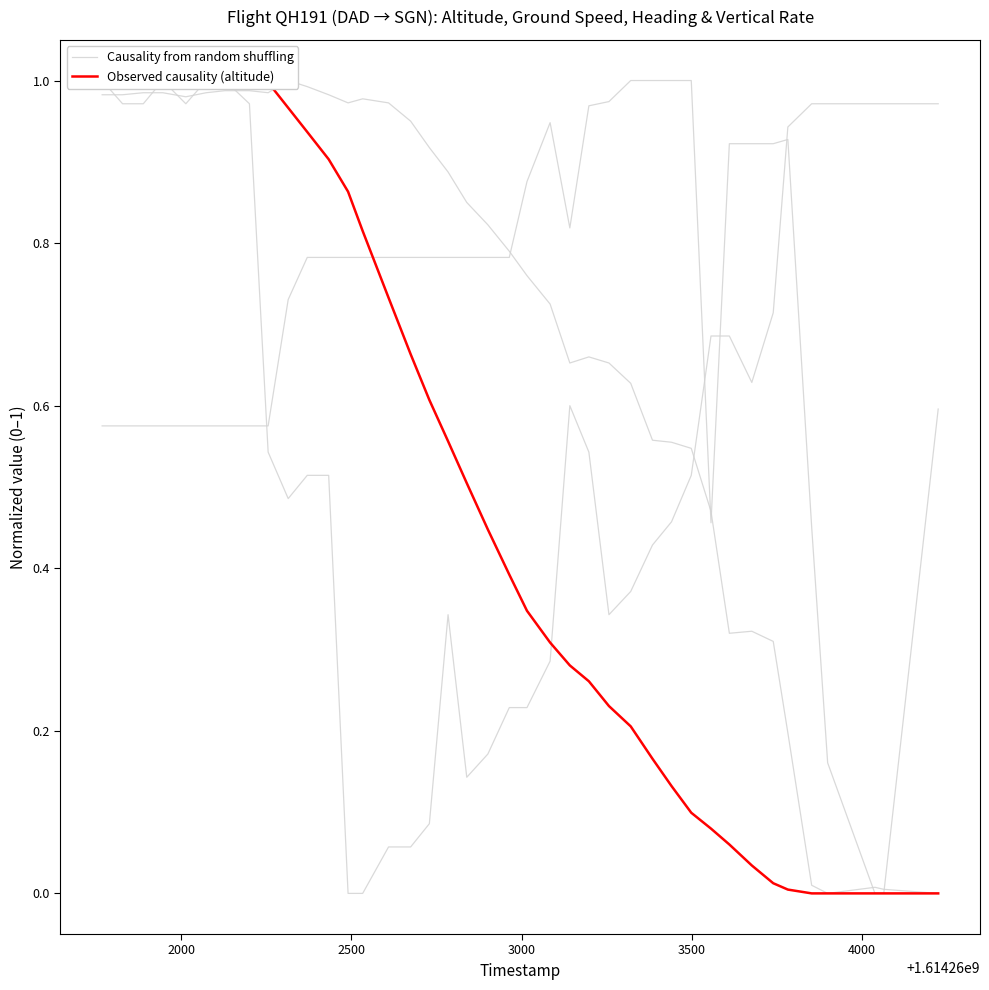

How many intersections are there between Observed causality (altitude) and Causality from random shuffling?

1